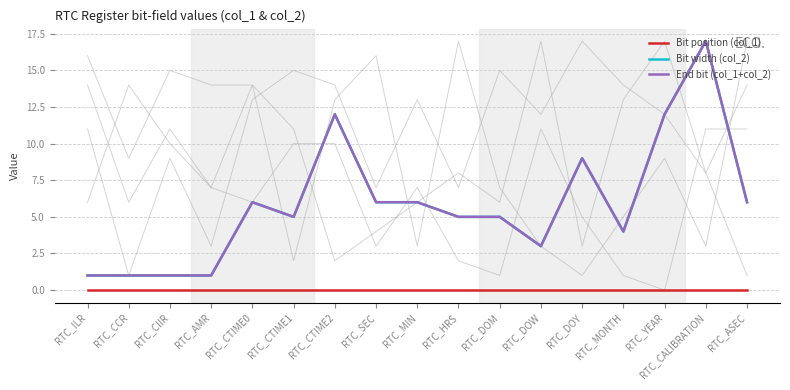

What are all the series names shown in the legend?

Bit position (col_1), Bit width (col_2), End bit (col_1+col_2)